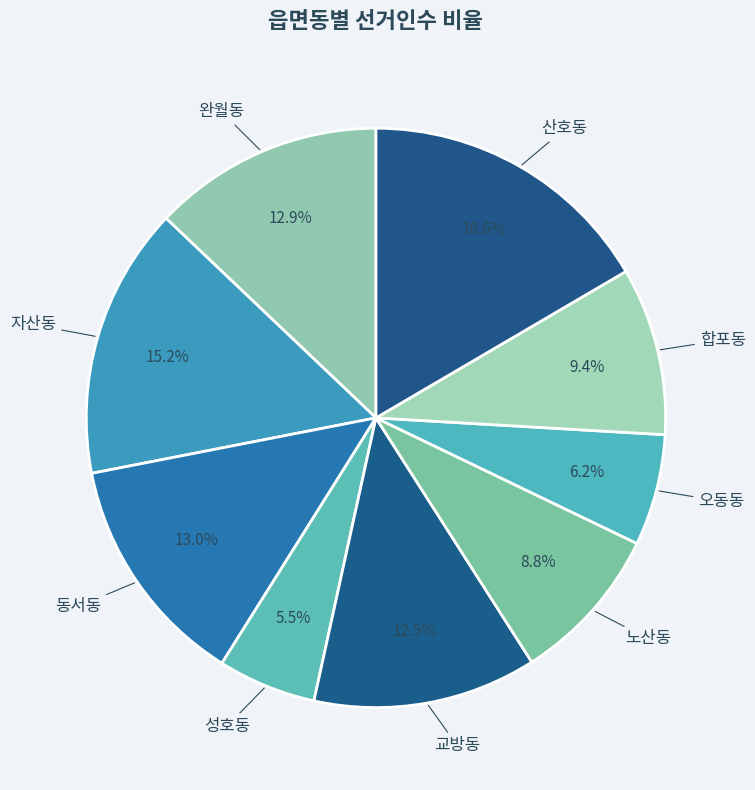

Count the number of slices in the pie.

9